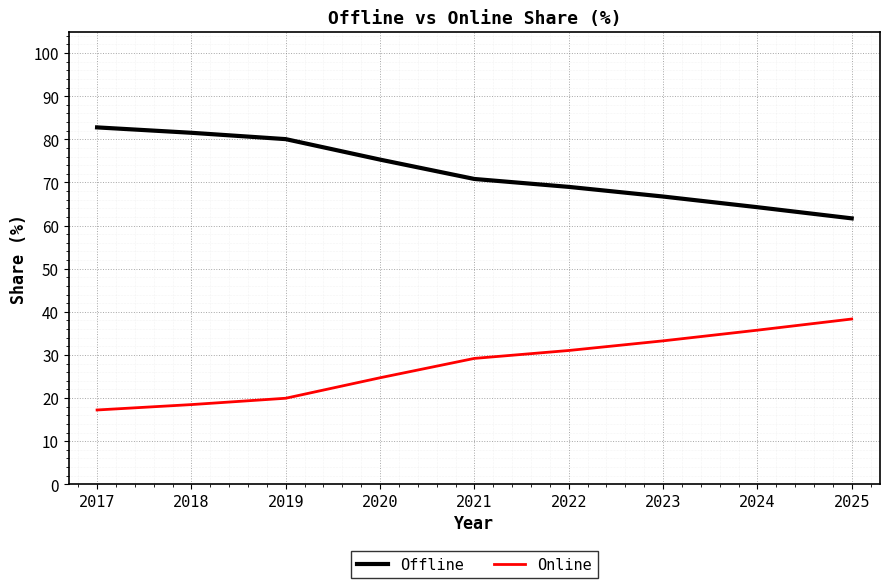

True or false: Offline and Online cross at least once.

False